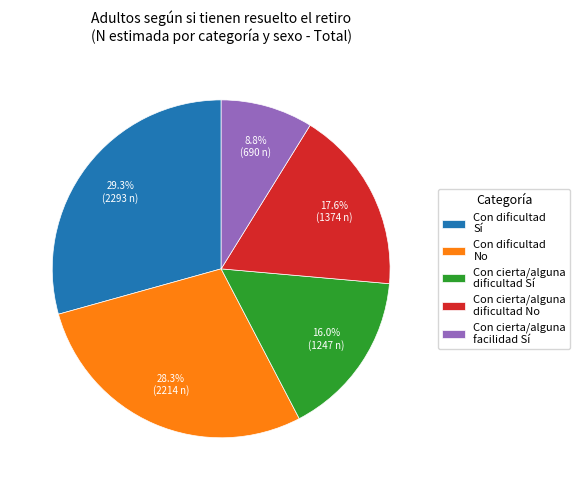

Which slice is the smallest?

Con cierta/alguna facilidad Sí